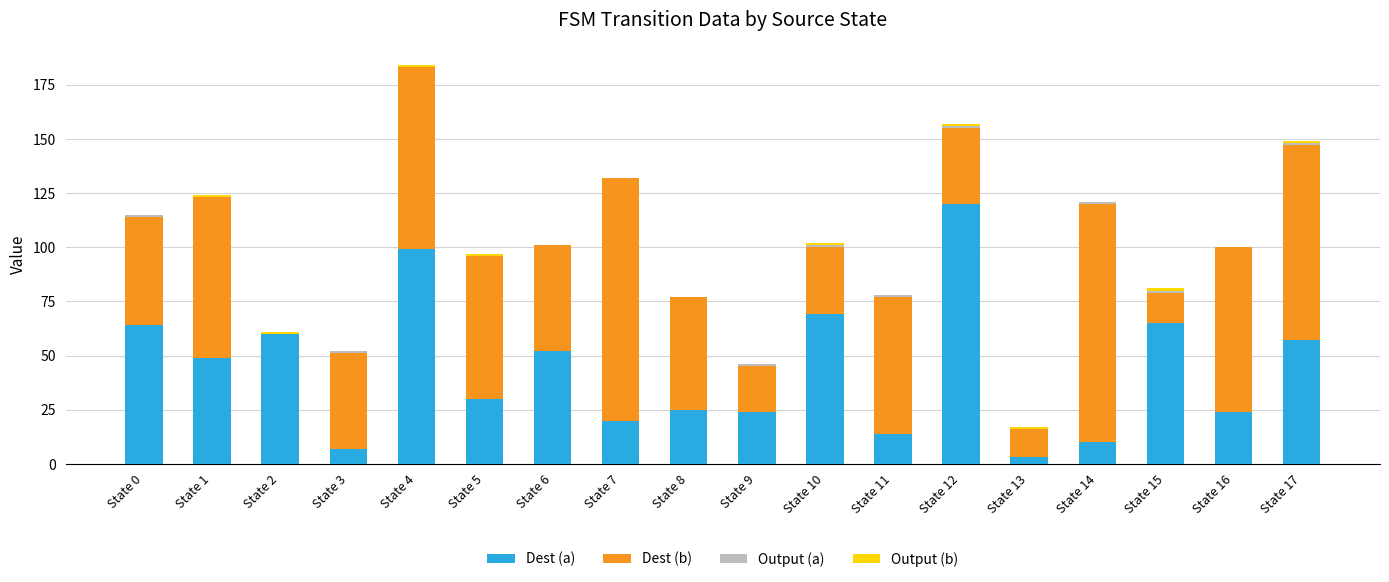

What is the sum of all Dest (a) values?

792